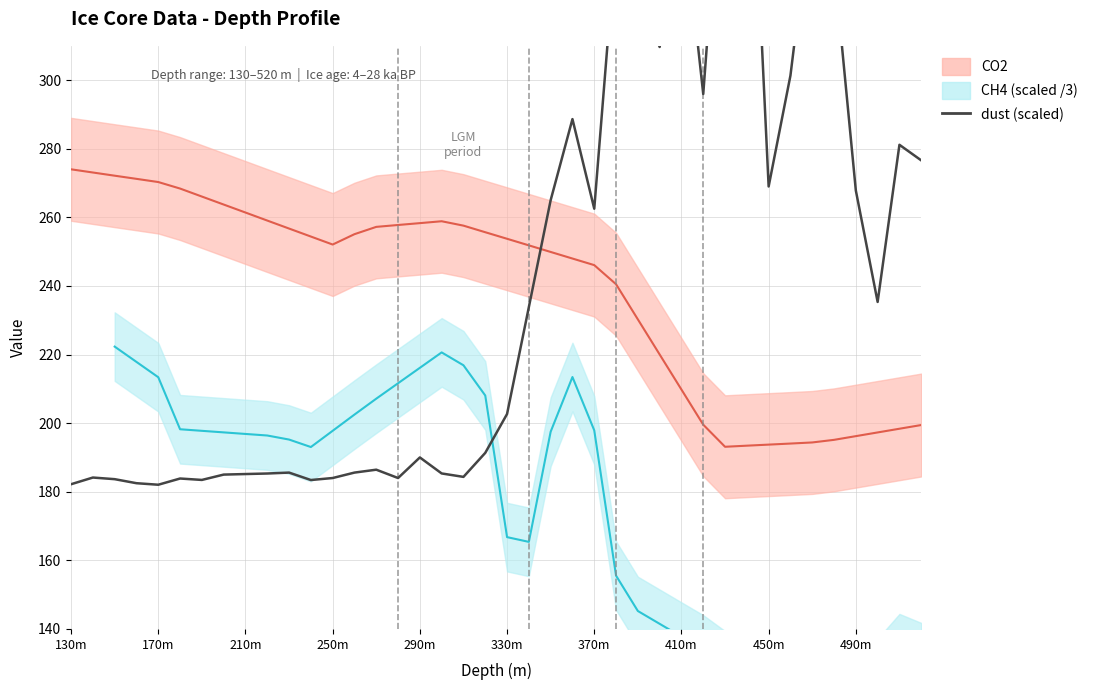

Where does the data first go above 202?

330m